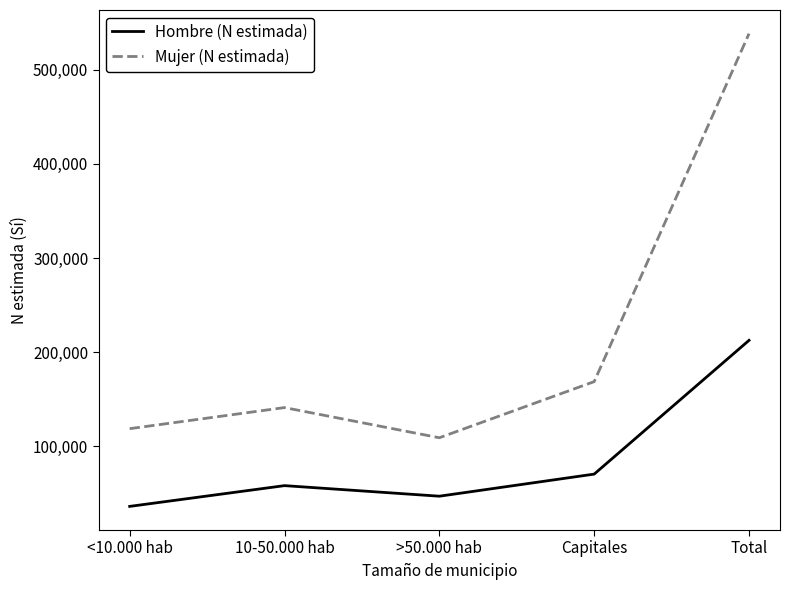

True or false: Mujer (N estimada) has more than 1 interior local peaks.

False